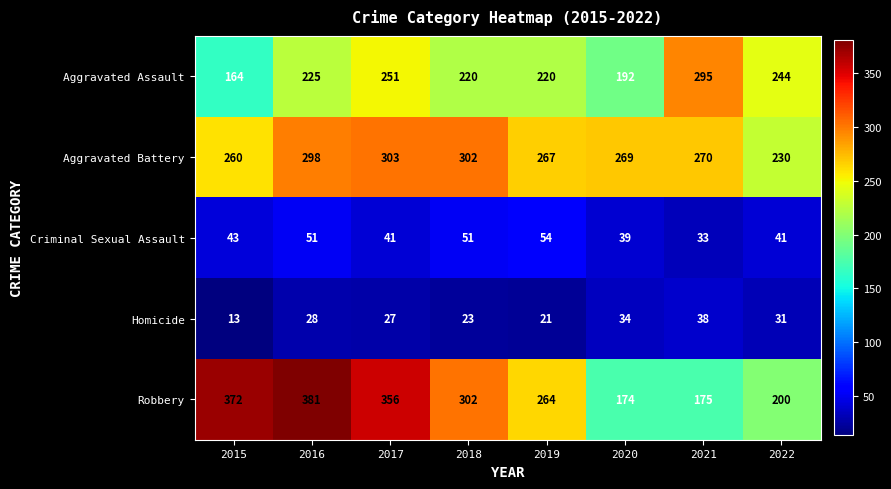

What is the average value of the Aggravated Assault series?

226